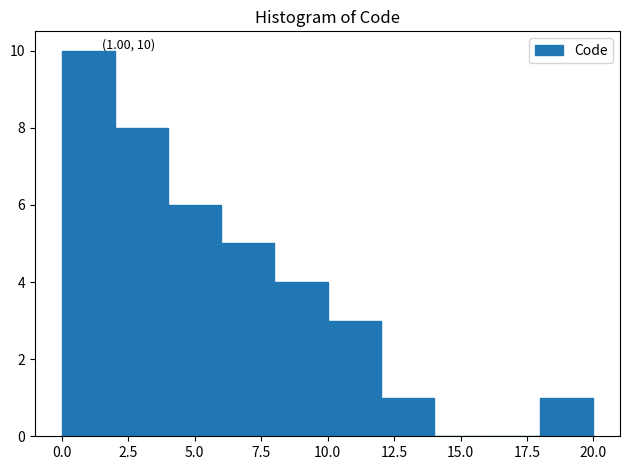

Which range on the x-axis has the tallest bar?

0 to 2